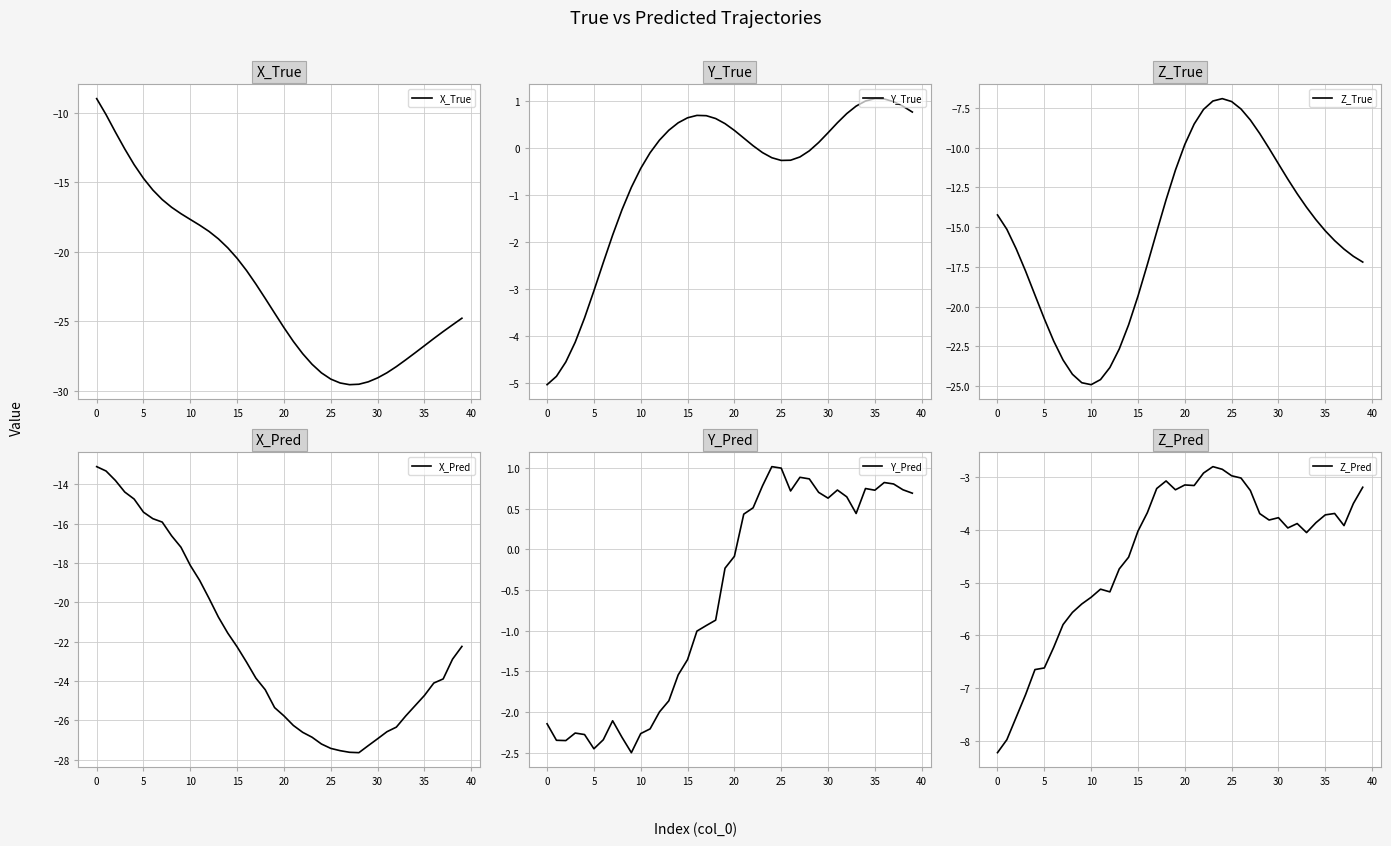

What is the label of the 12th point from the right?

28